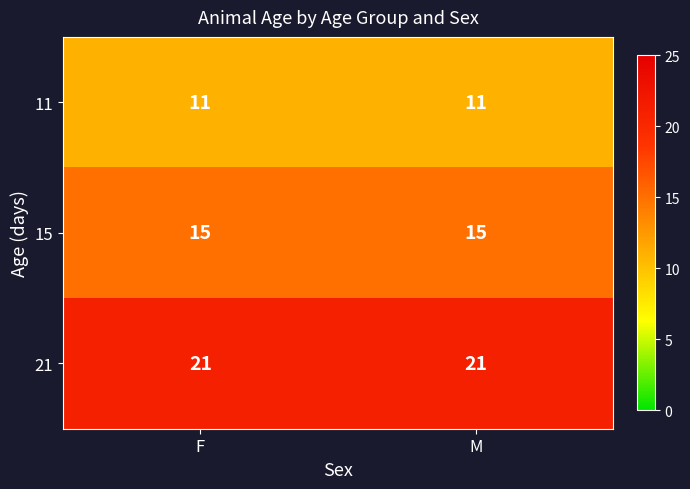

What is the smallest value displayed?

11